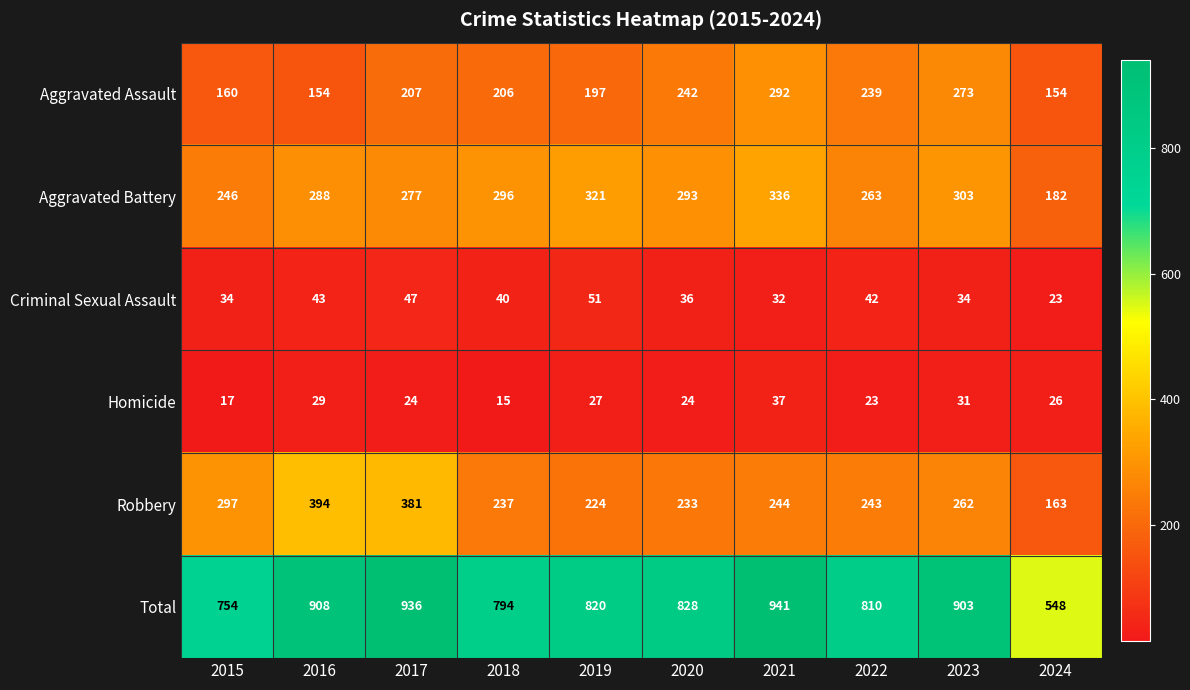

What is the greatest value displayed?

941